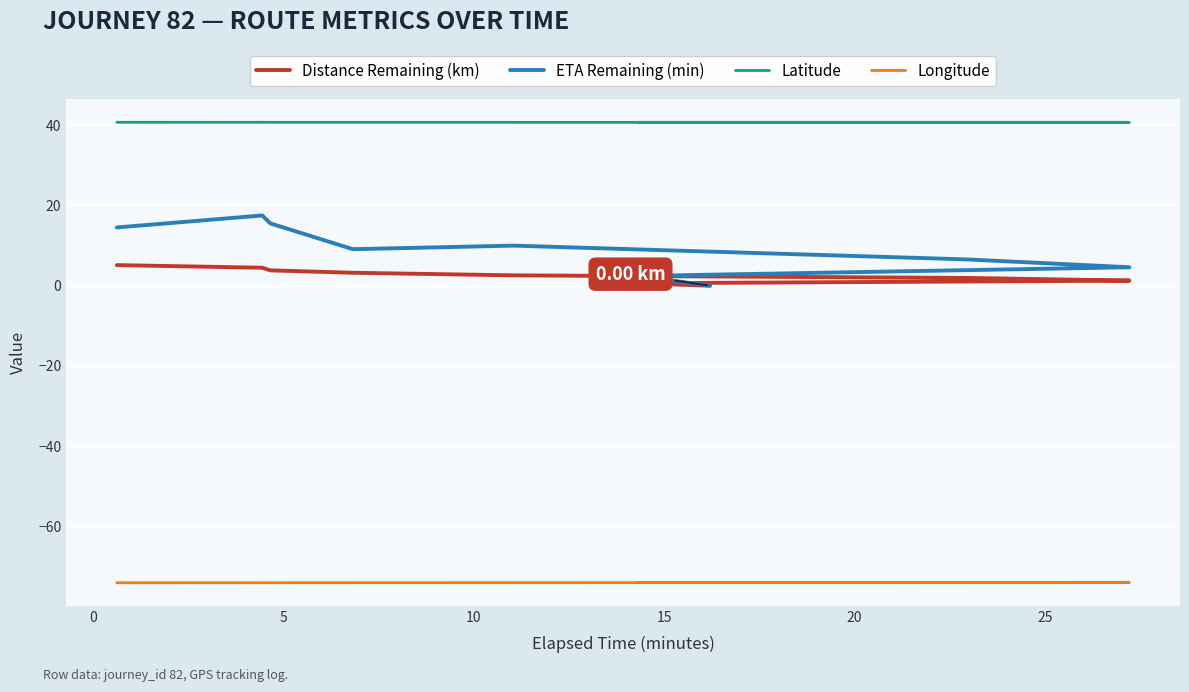

What is the spread (max minus min) of values at 10?

114.8